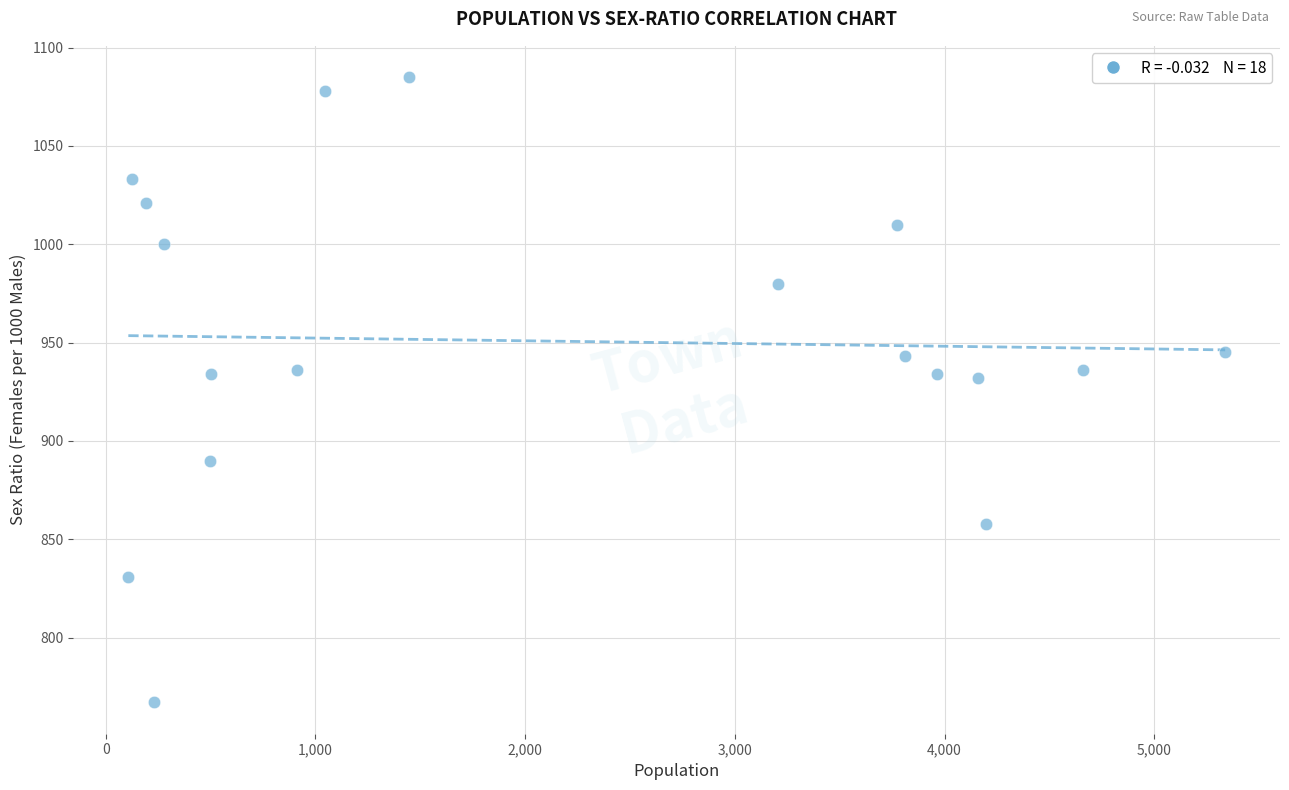

What is the range of X values (max minus min)?

5230